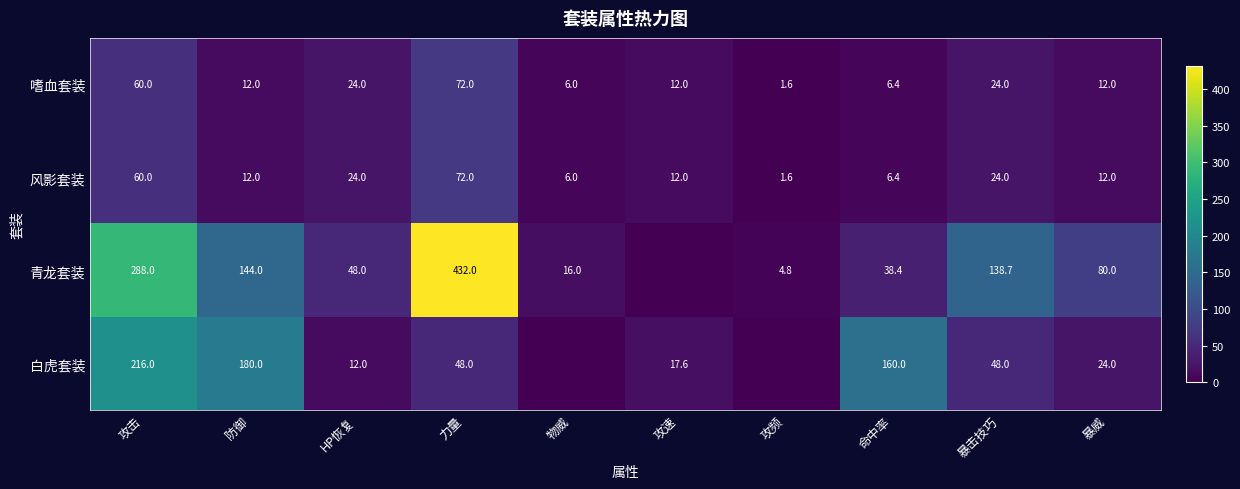

At which label does 风影套装 reach its peak?

力量